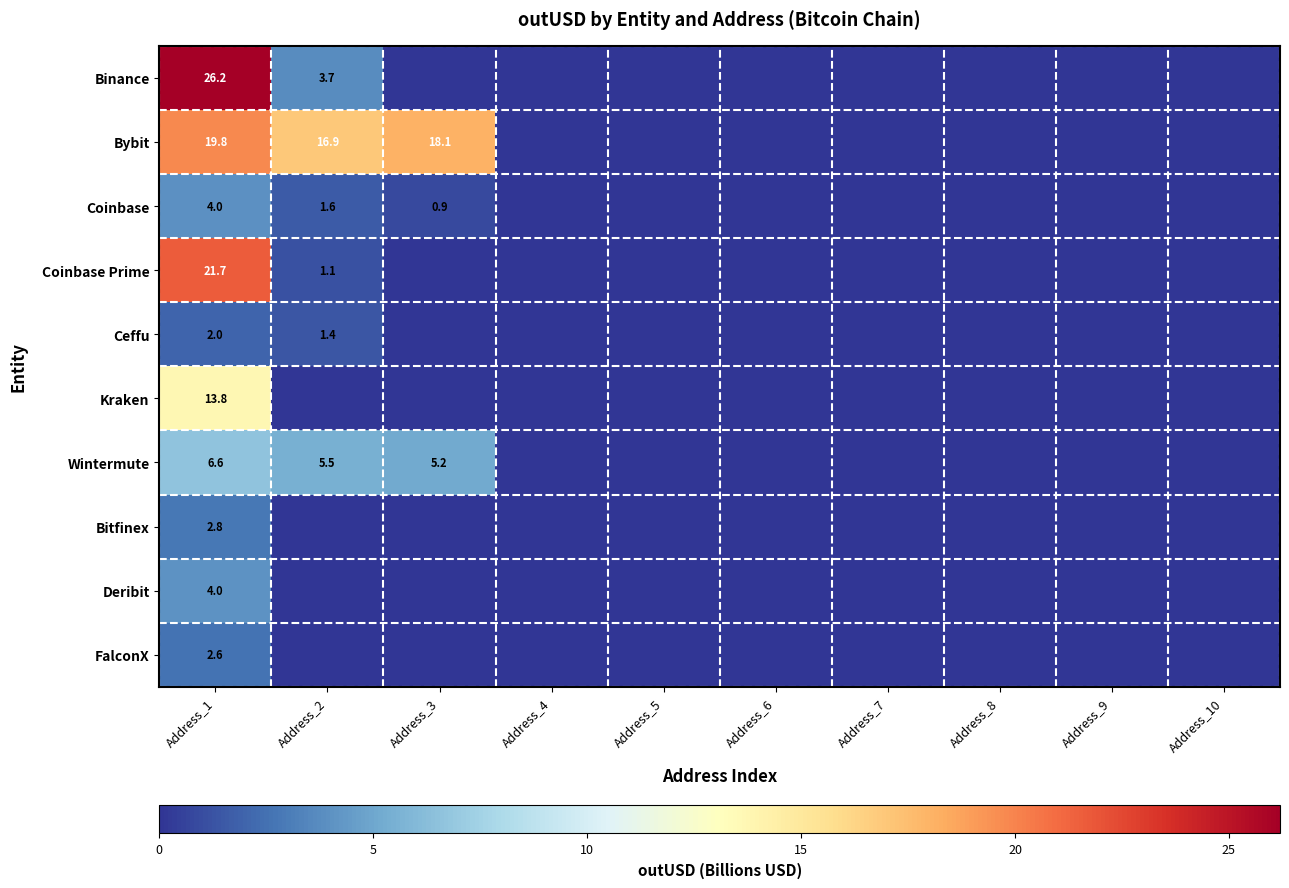

What is the greatest value displayed?

26.2